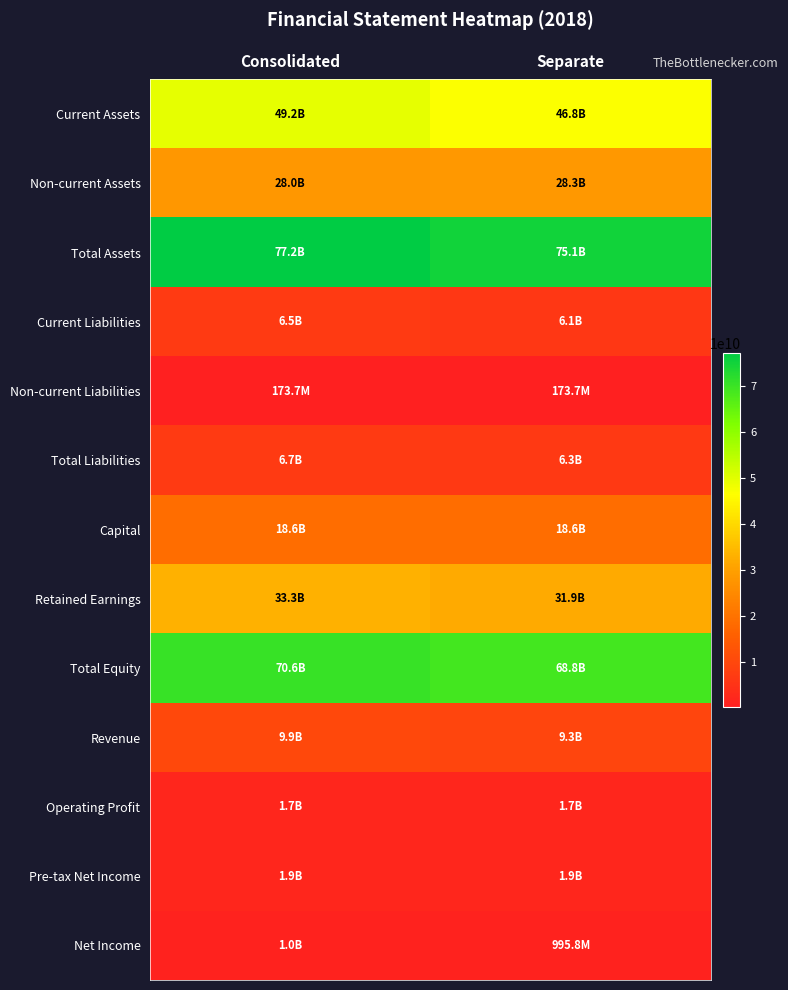

Reading left to right, extract all data points from this chart.

Current Assets: Consolidated=49237761737	Separate=46803529544
Non-current Assets: Consolidated=27989853003	Separate=28303515913
Total Assets: Consolidated=77227614740	Separate=75107045457
Current Liabilities: Consolidated=6496753142	Separate=6118886909
Non-current Liabilities: Consolidated=173679500	Separate=173679500
Total Liabilities: Consolidated=6670432642	Separate=6292566409
Capital: Consolidated=18557633500	Separate=18557633500
Retained Earnings: Consolidated=33260408017	Separate=31891017482
Total Equity: Consolidated=70557182098	Separate=68814479048
Revenue: Consolidated=9905448576	Separate=9318367662
Operating Profit: Consolidated=1689411824	Separate=1682082038
Pre-tax Net Income: Consolidated=1928696215	Separate=1896879496
Net Income: Consolidated=1024047756	Separate=995757752